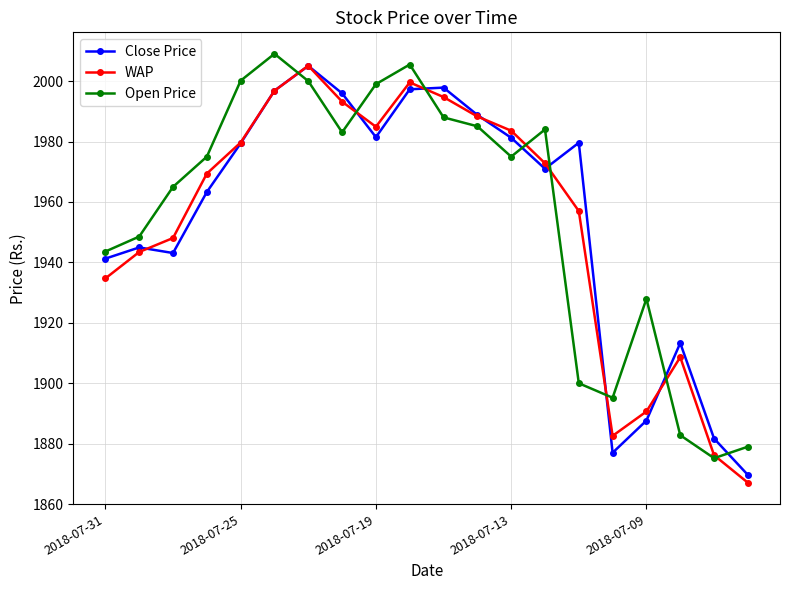

What is the minimum value shown in the chart?

1867.1